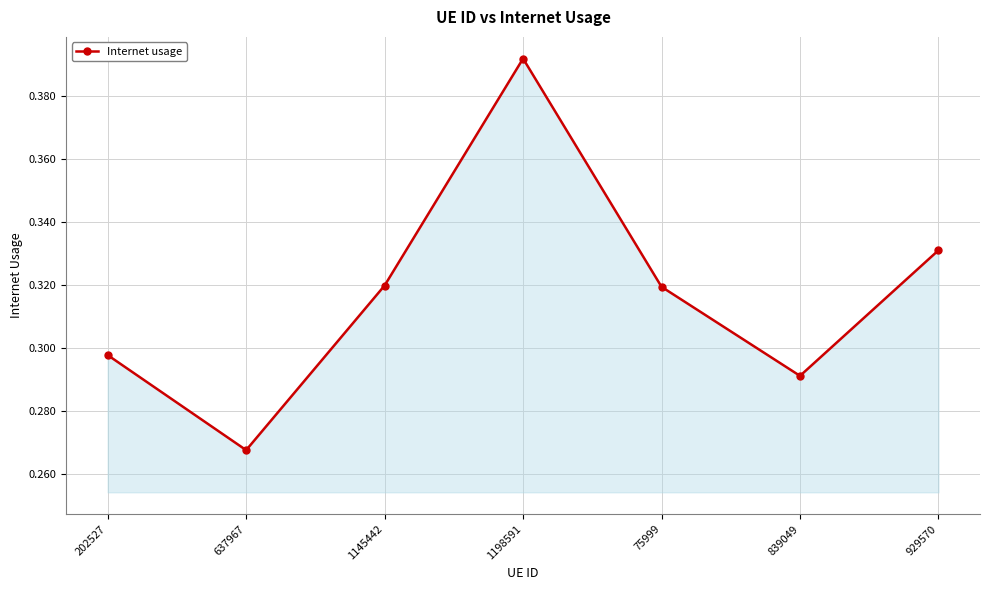

What position from the left is 637967?

2